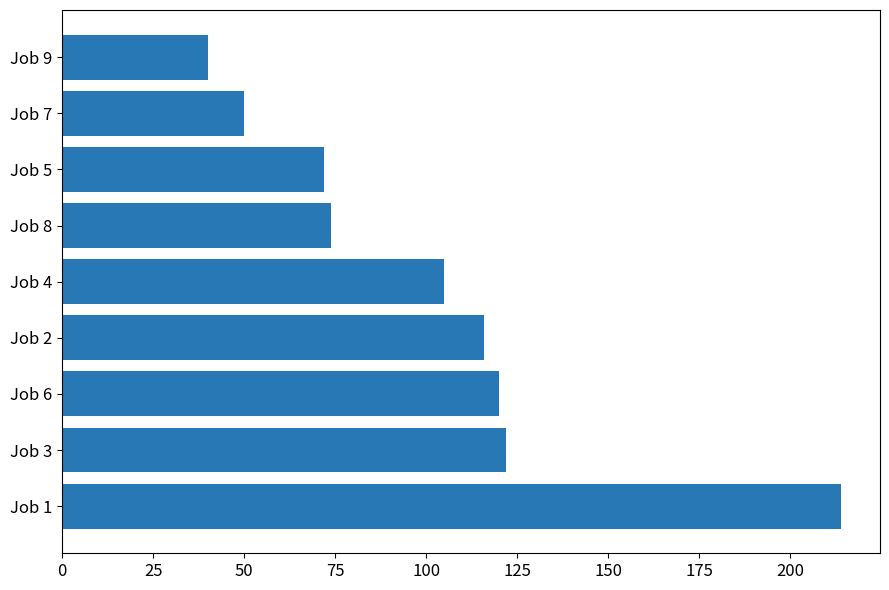

Reading top to bottom, list all the values displayed in this chart.

Job 9=40	Job 7=50	Job 5=72	Job 8=74	Job 4=105	Job 2=116	Job 6=120	Job 3=122	Job 1=214